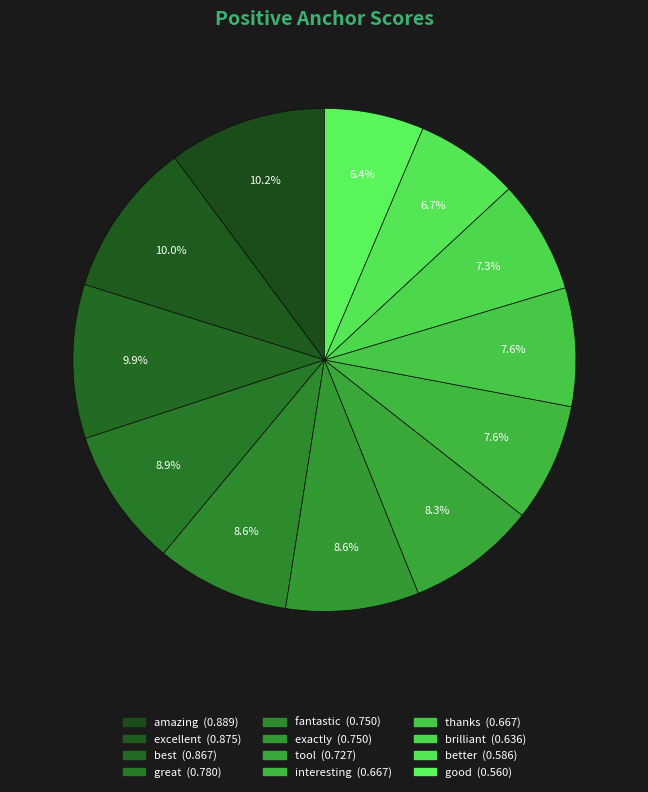

To the nearest percent, what percentage of the pie is brilliant?

7%